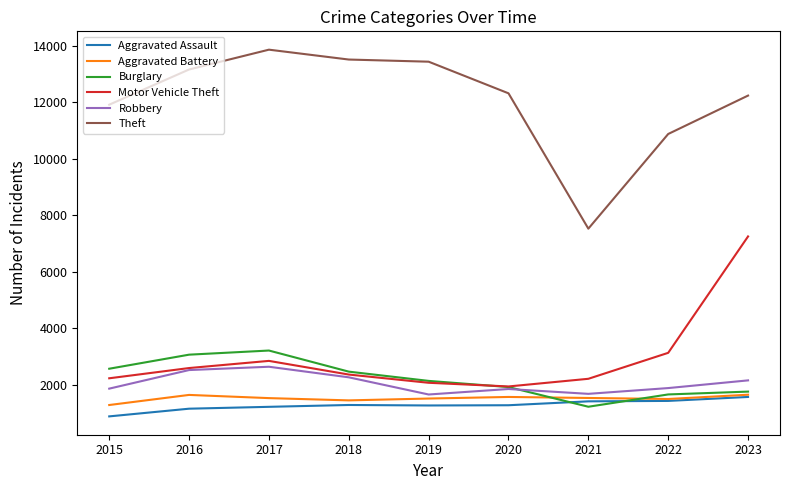

At which category does the chart reach its peak across all series?

2017